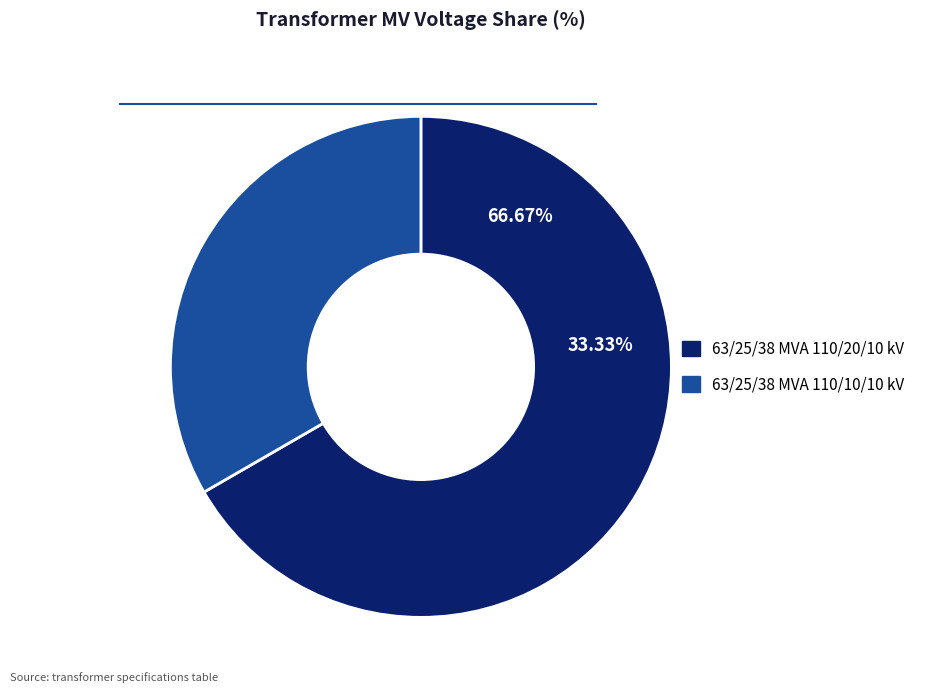

Combined, what portion of the pie is 63/25/38 MVA 110/20/10 kV and 63/25/38 MVA 110/10/10 kV?

100.0%